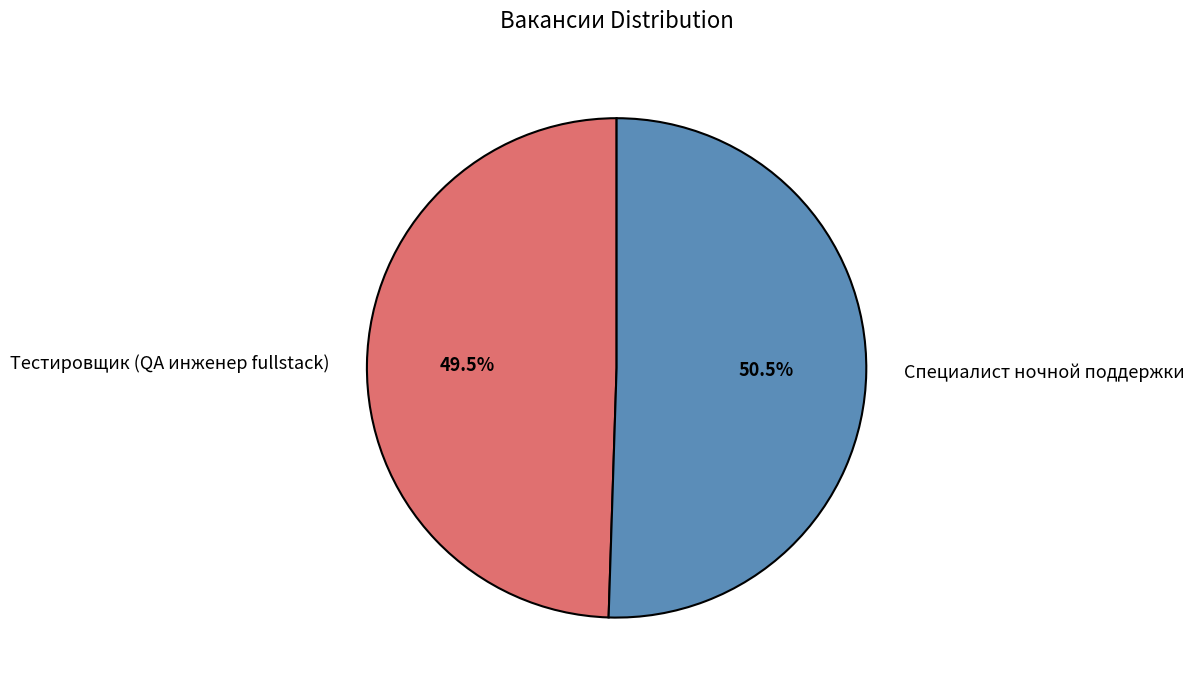

Rank the categories by value from lowest to highest.

Тестировщик (QA инженер fullstack), Специалист ночной поддержки